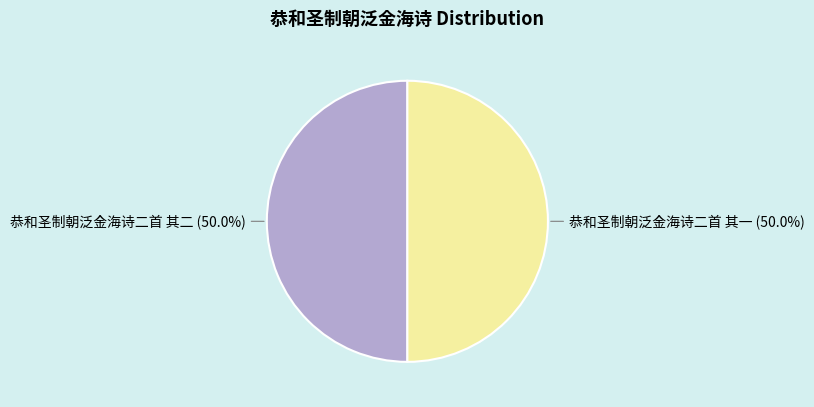

What percentage is the 恭和圣制朝泛金海诗二首 其二 slice, to the nearest percent?

50%